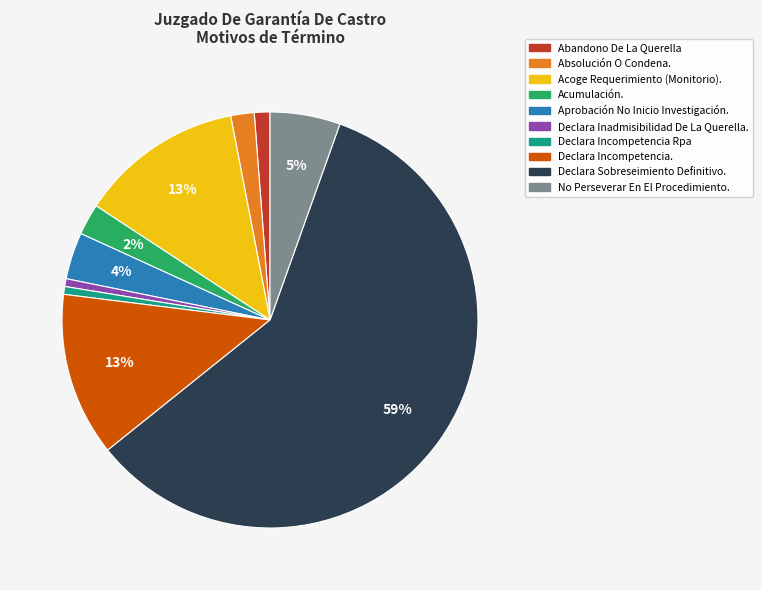

To the nearest percent, what is the difference between the Acoge Requerimiento (Monitorio). and Absolución O Condena. slice percentages?

11%